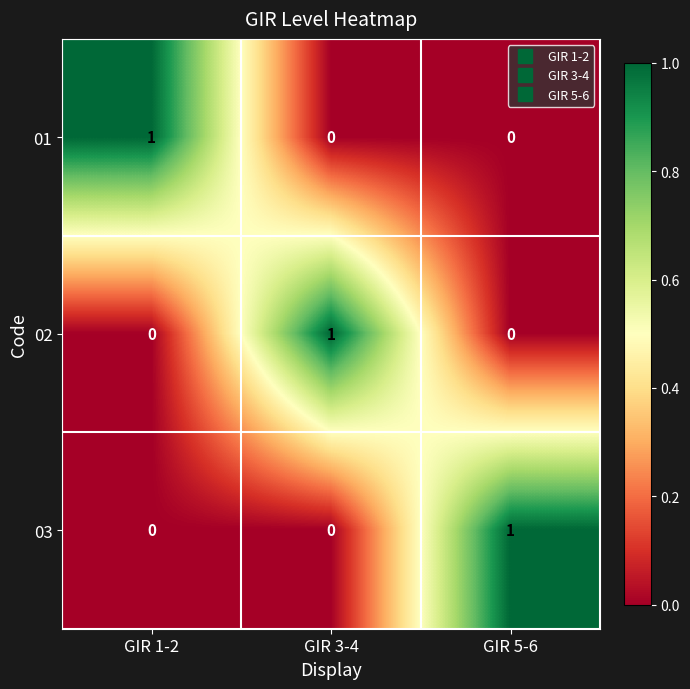

Is the value of 01 at GIR 1-2 greater than the value of 02 at GIR 1-2?

Yes